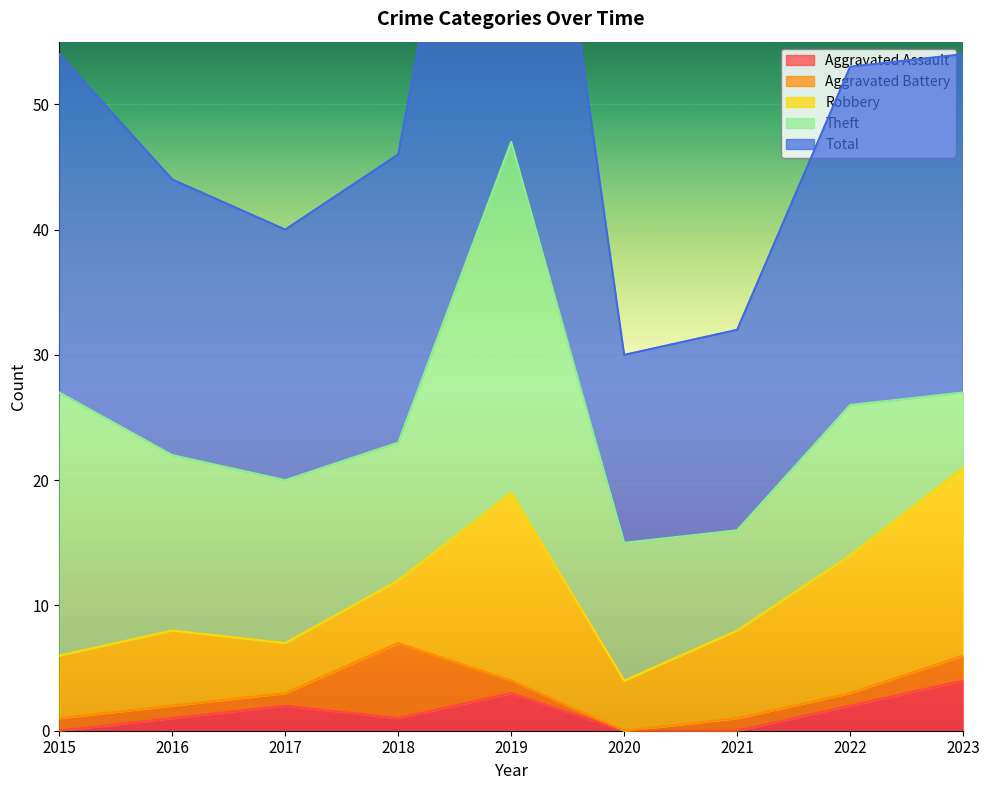

True or false: Aggravated Assault has a value of 1 at 2016.

True